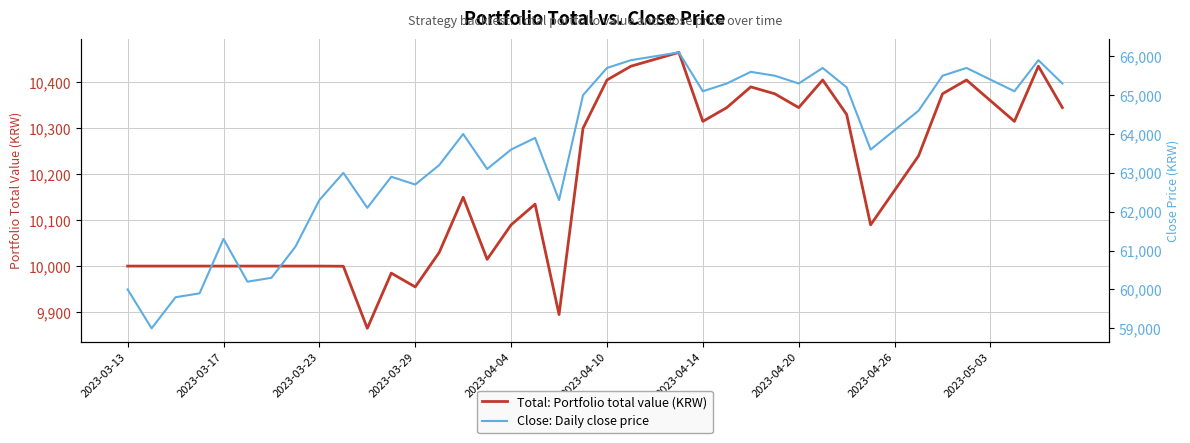

True or false: Total: Portfolio total value (KRW) has a value of 10164.7 at 2023-04-26.

True